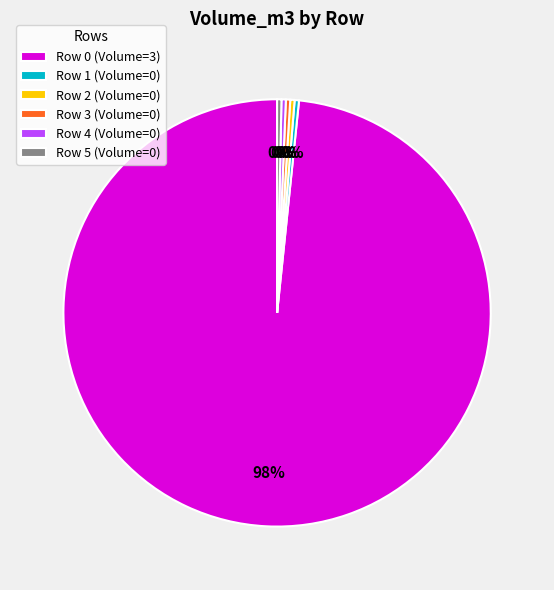

True or false: Row 3 accounts for 11% of the total.

False